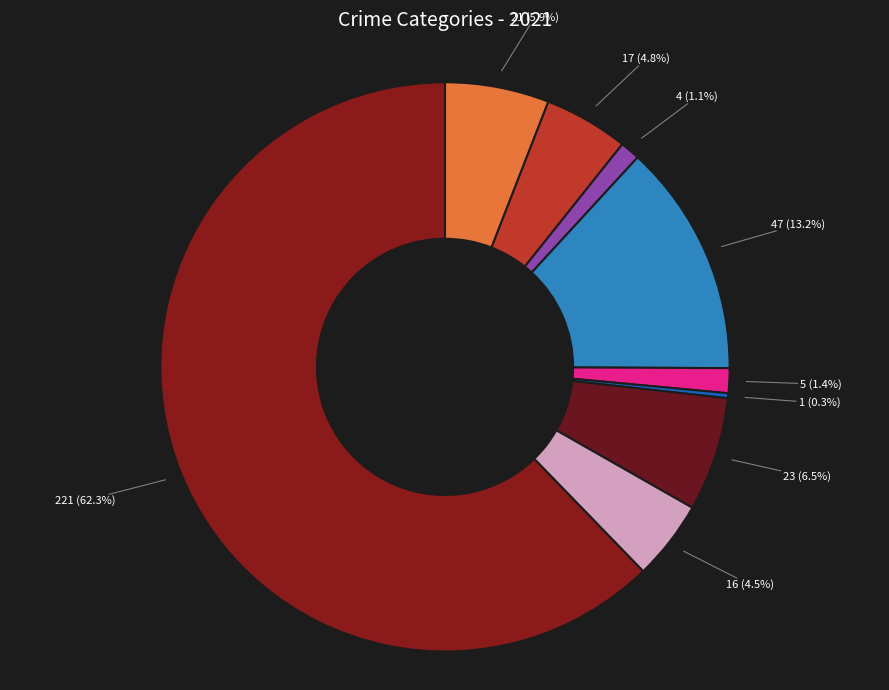

What is the majority slice?

Theft